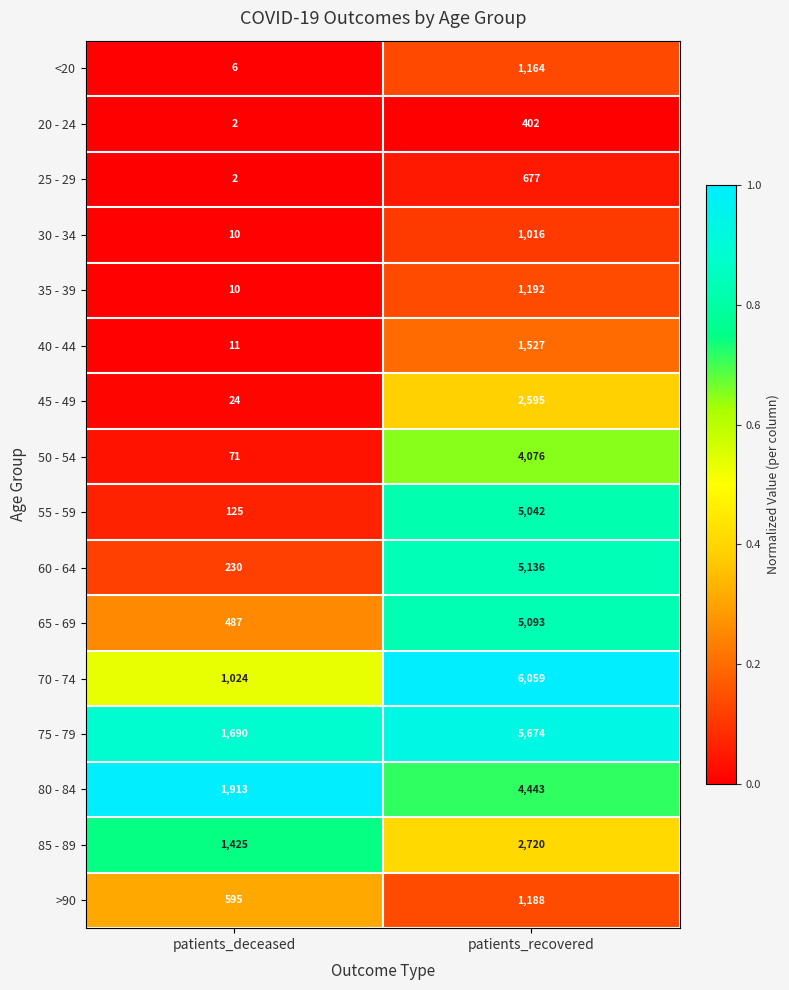

Count the number of data series in this chart.

16